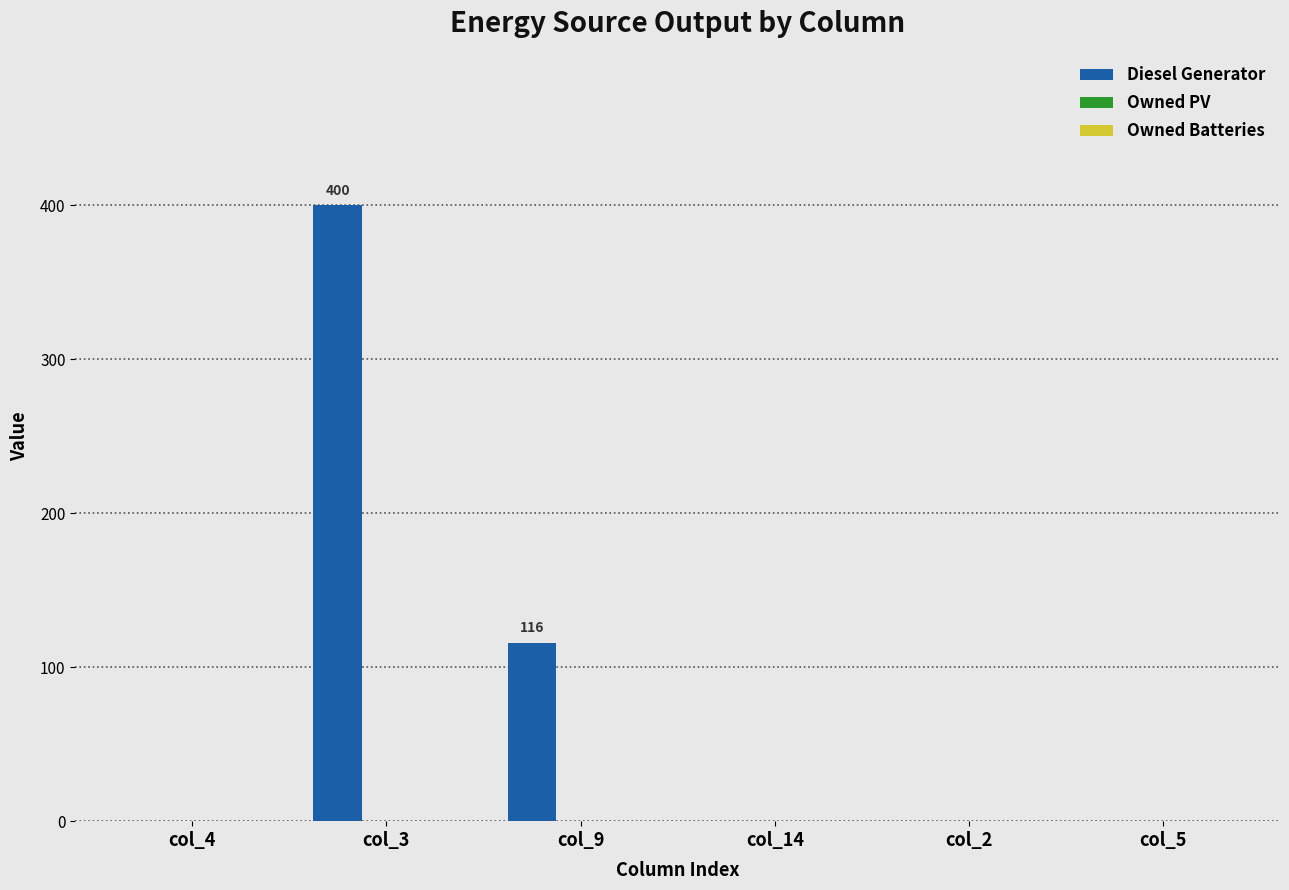

Which category has the highest value across all series?

col_3